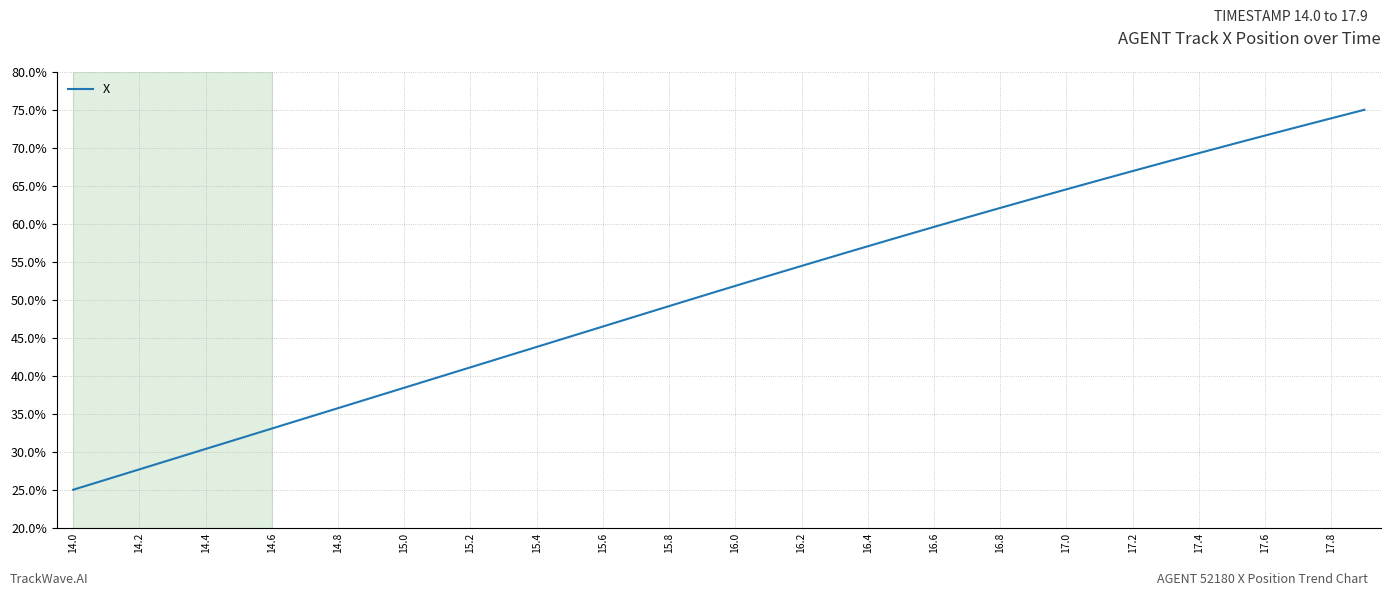

Does the chart have visible grid lines?

Yes